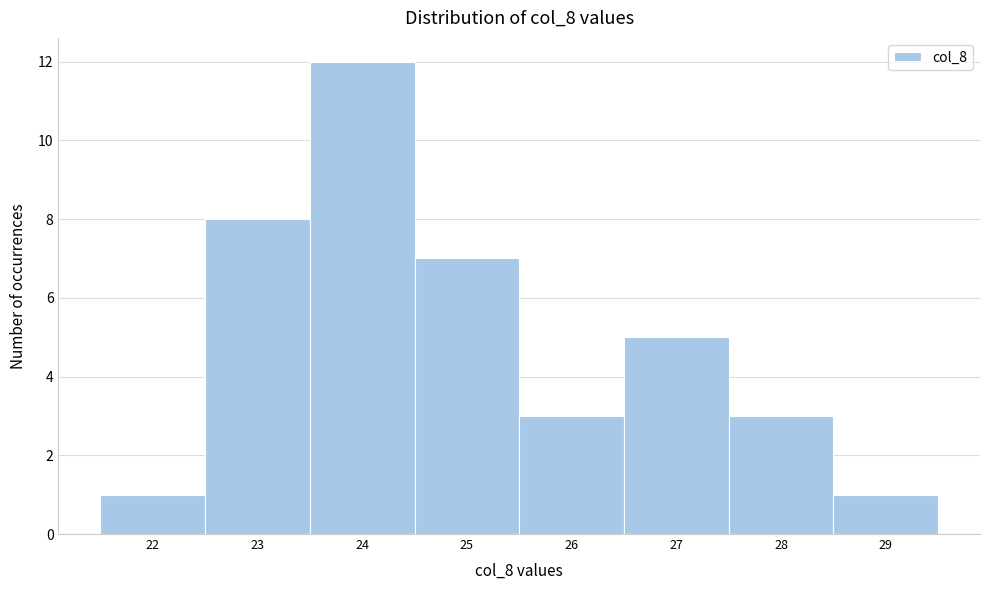

Which range on the x-axis has the tallest bar?

23.5 to 24.5